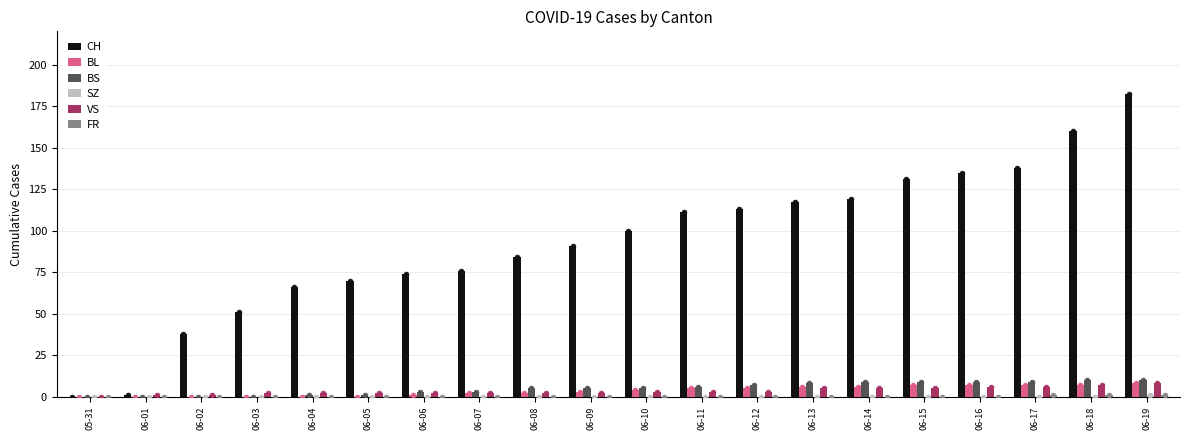

Which series has the largest Y range (max minus min)?

CH